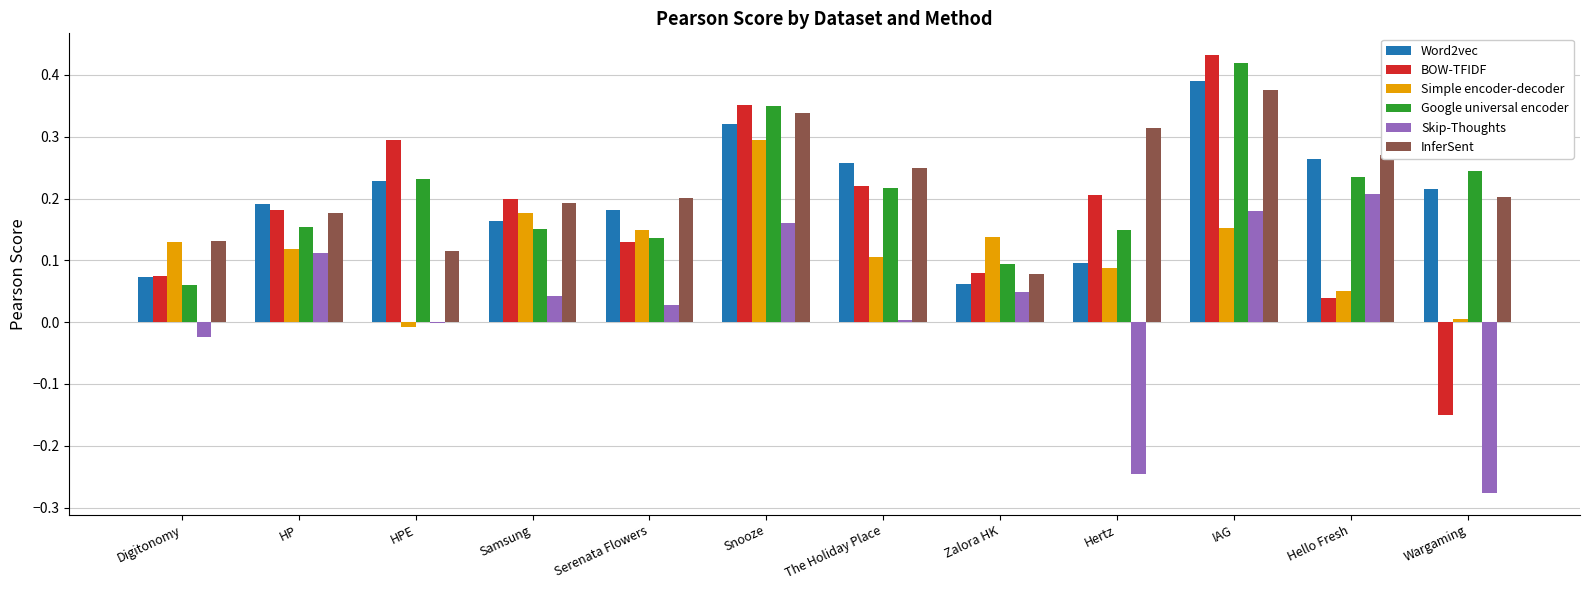

Between HP and Hello Fresh, which series saw the biggest shift?

BOW-TFIDF